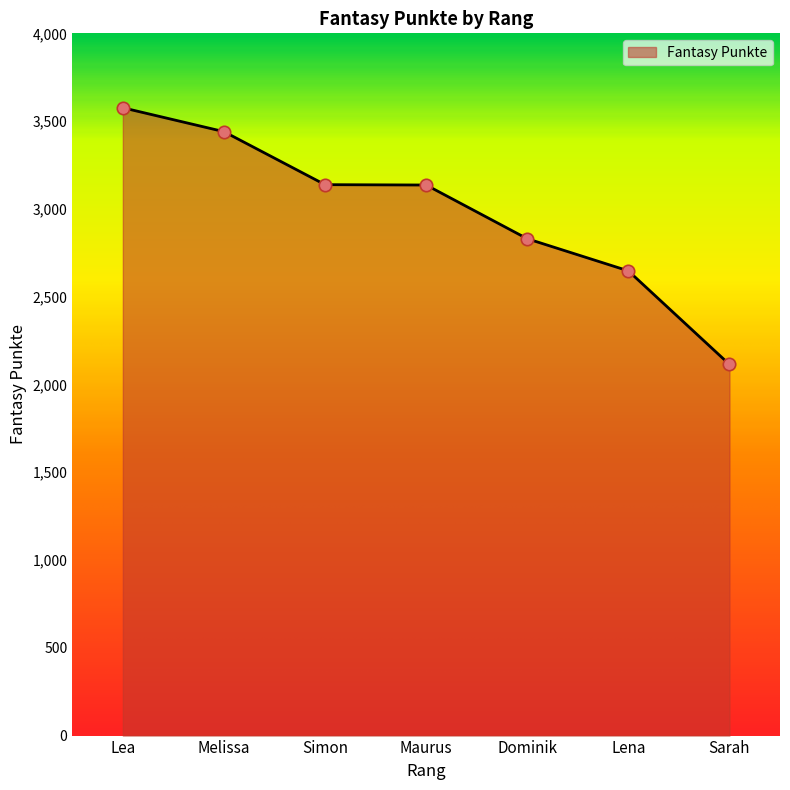

What is the ratio of the value at Melissa to the value at Lena?

1.3